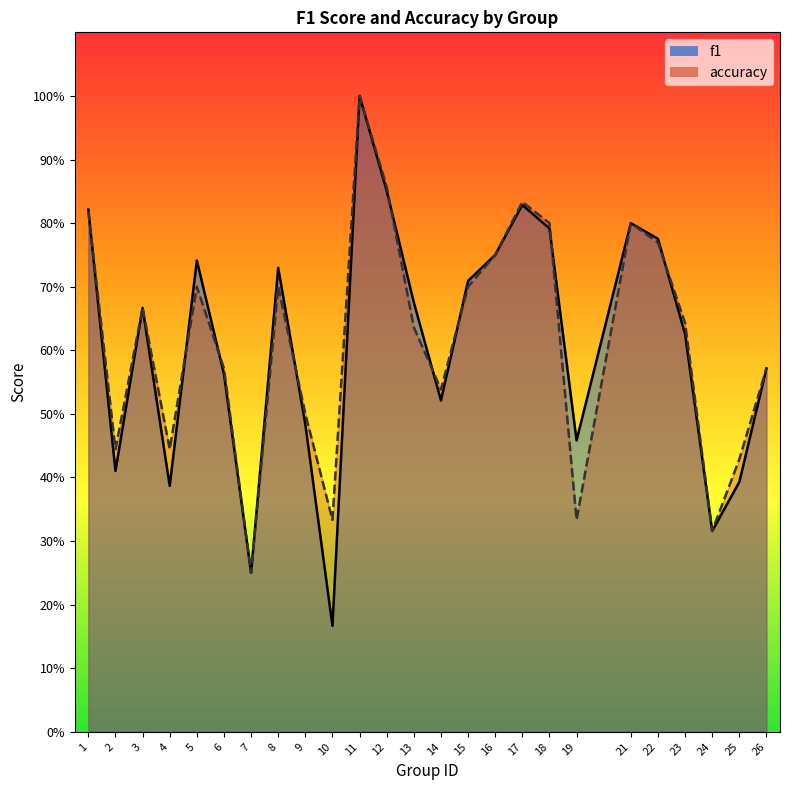

Where is accuracy nearest to the value 0?

7